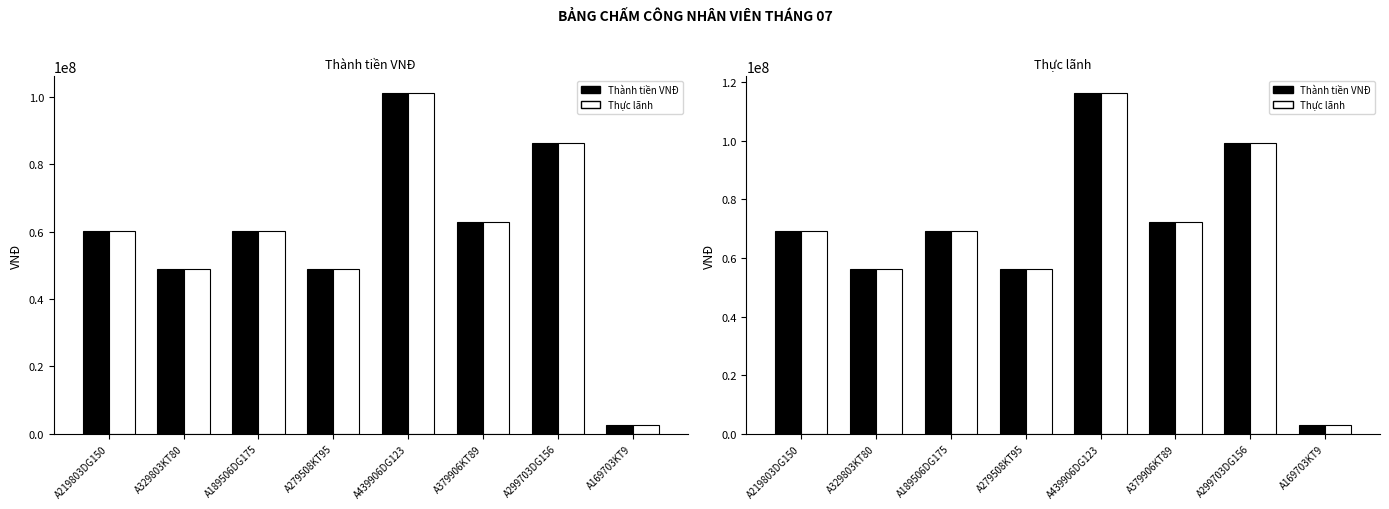

How many series are shown in this chart?

2